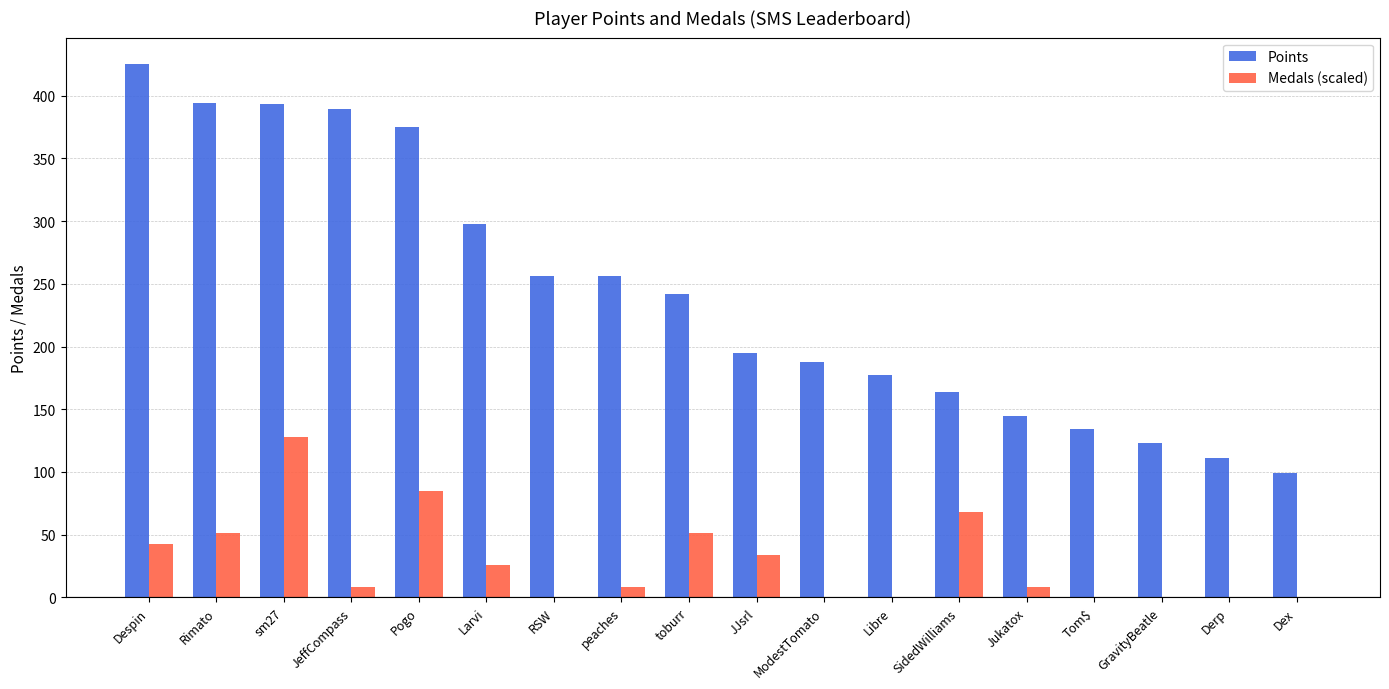

What is the sum of all Points values?

4364.0